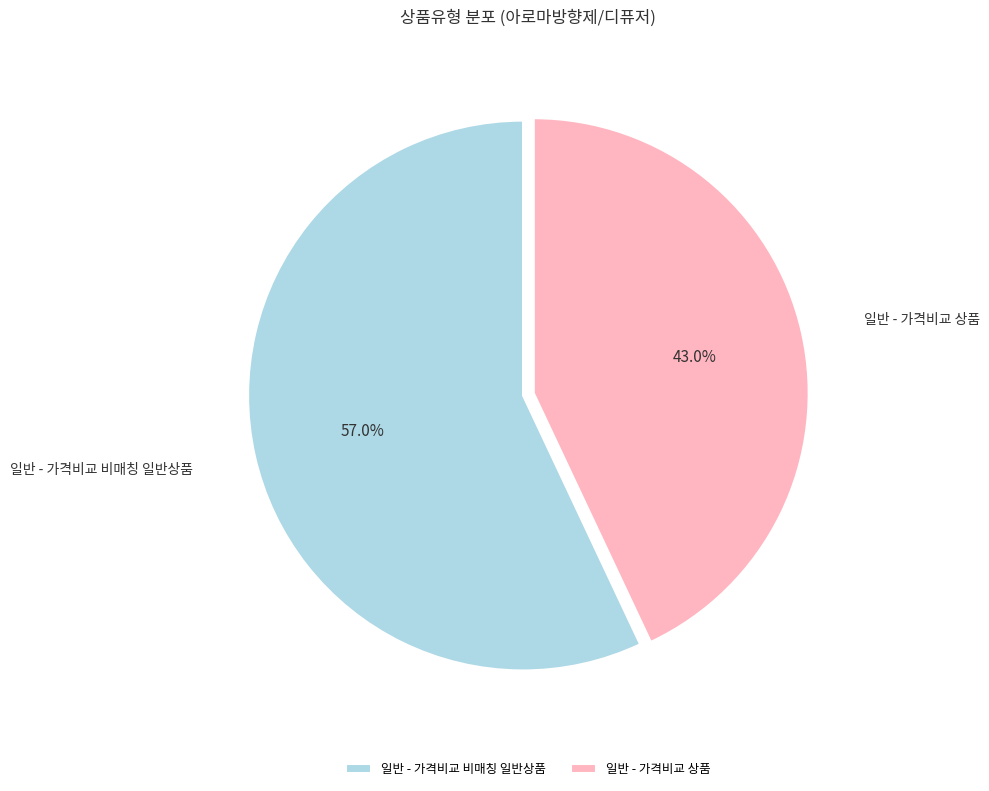

Approximately how many times larger is the value at 일반 - 가격비교 상품 compared to 일반 - 가격비교 비매칭 일반상품?

0.8